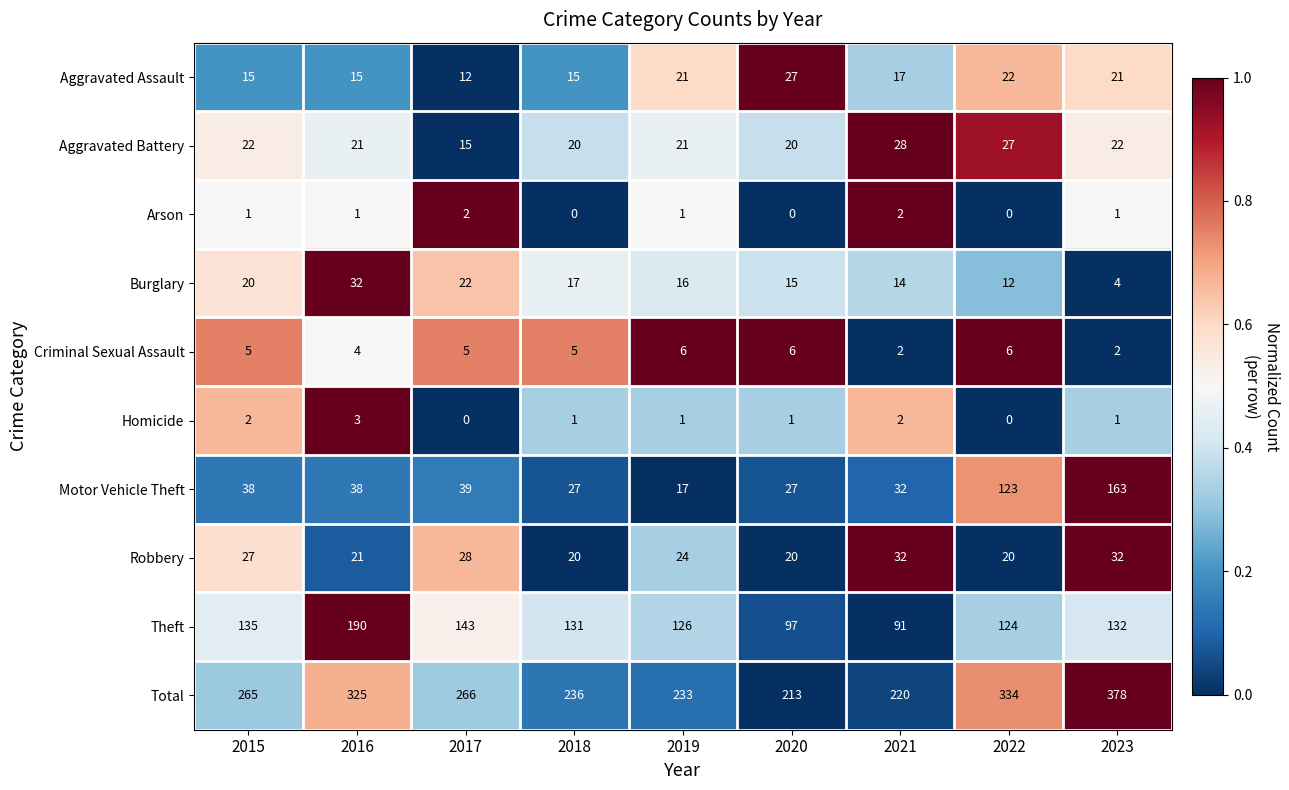

Which category has the highest value in the Total series?

2023